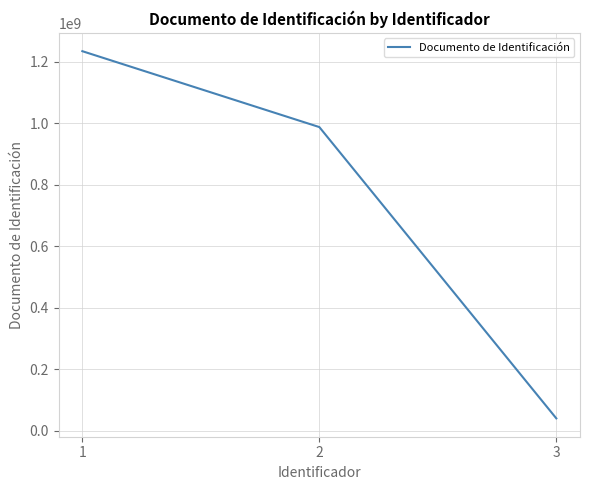

True or false: the data shows 987654321 at 2.

True